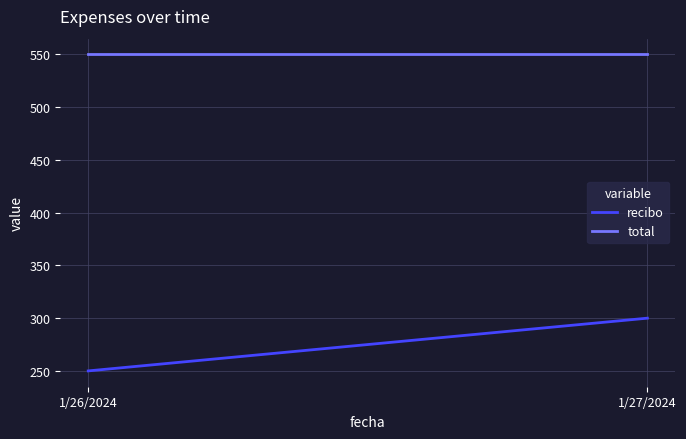

Reading left to right, transcribe all the data shown in this chart.

recibo: 250	300
total: 550	550